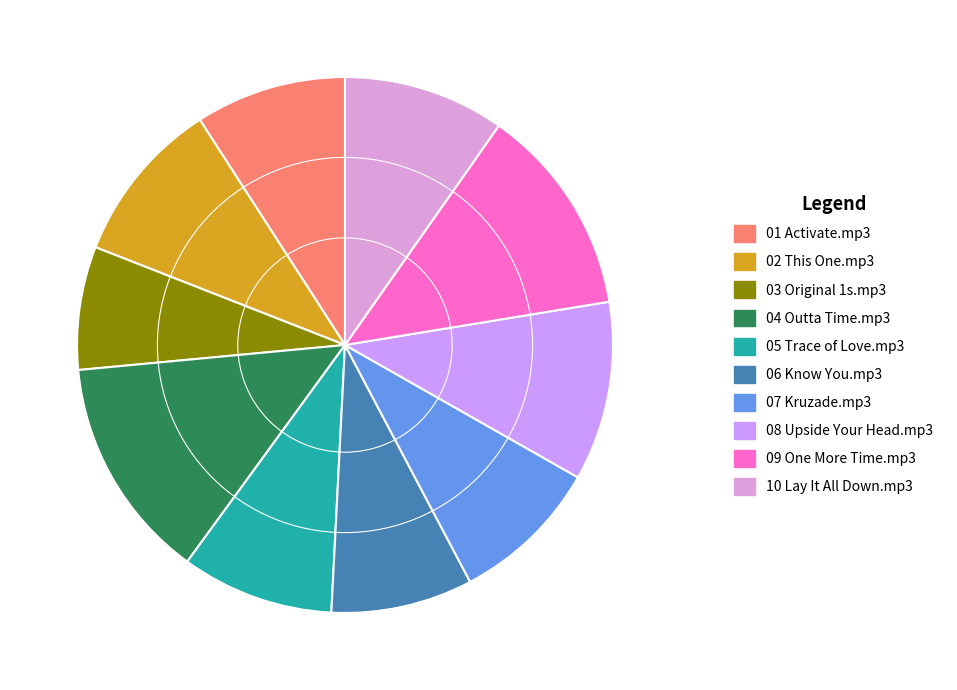

How many segments does this pie chart have?

10